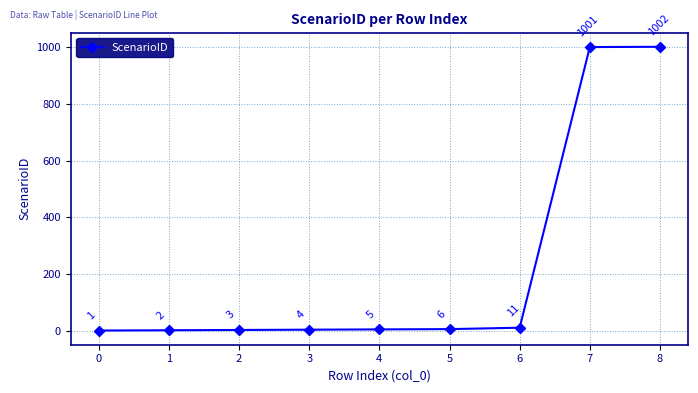

Is it true that the value at 1 is 2?

True